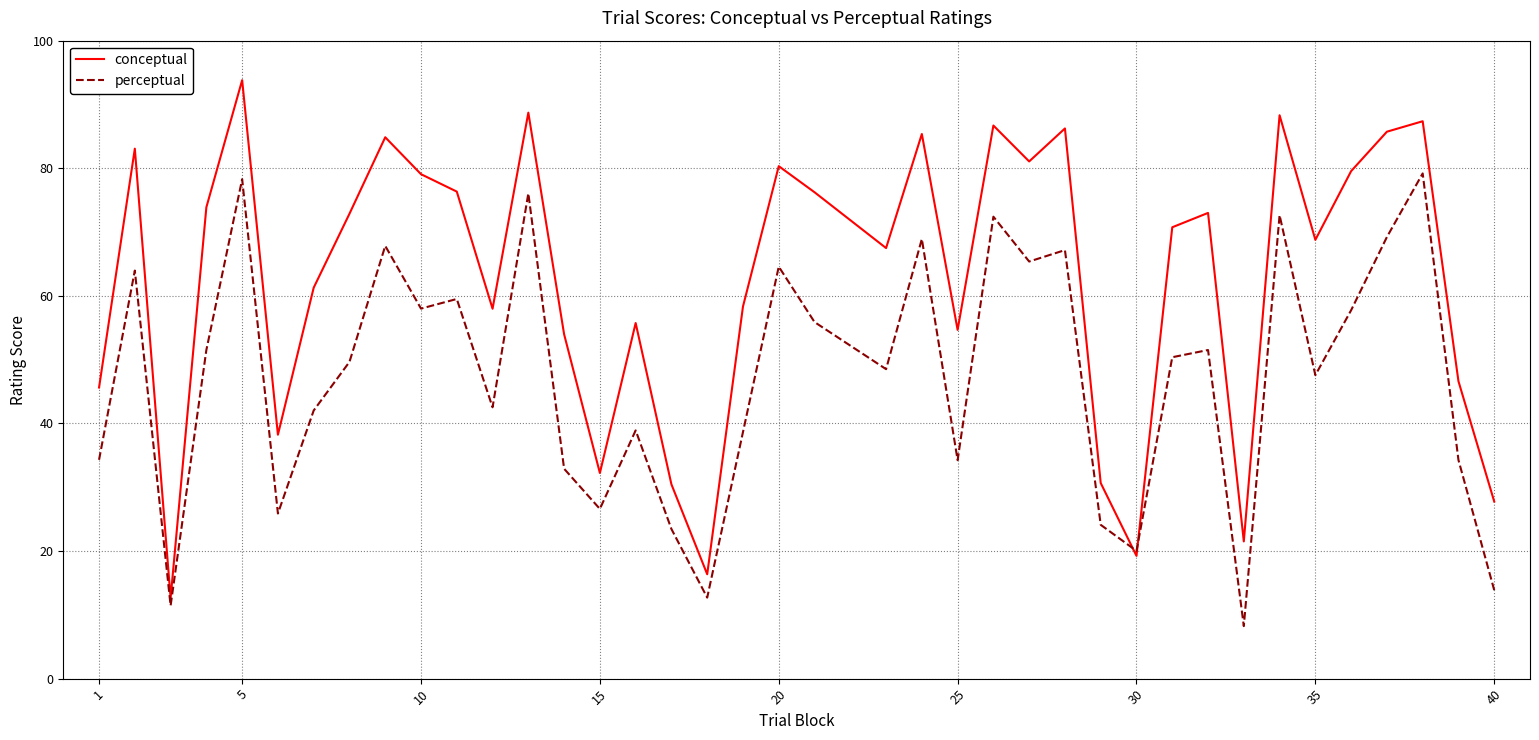

Rank the series by their average value, from lowest to highest.

perceptual, conceptual